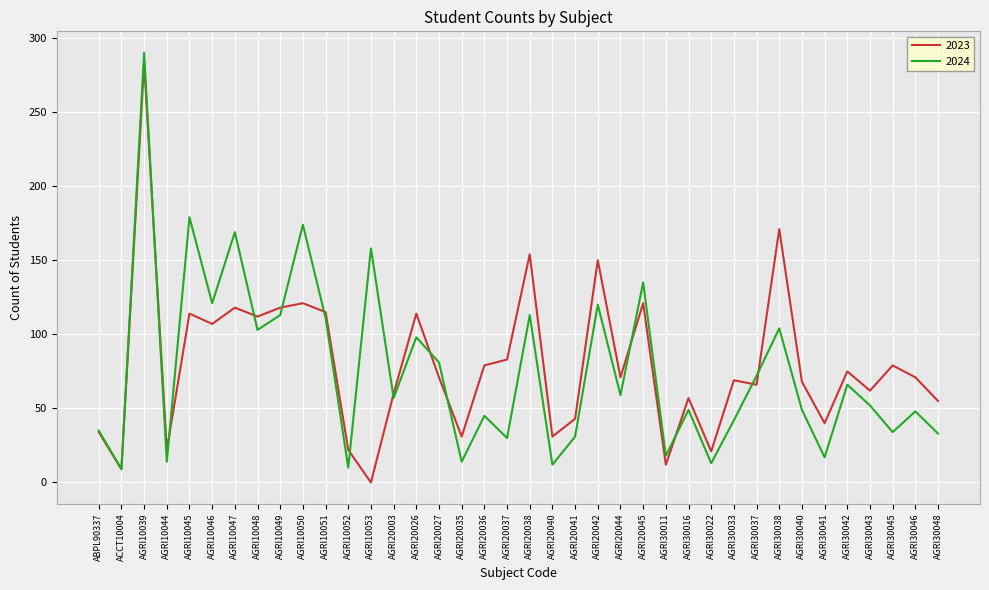

Where is the first local maximum for 2023?

AGRI10039